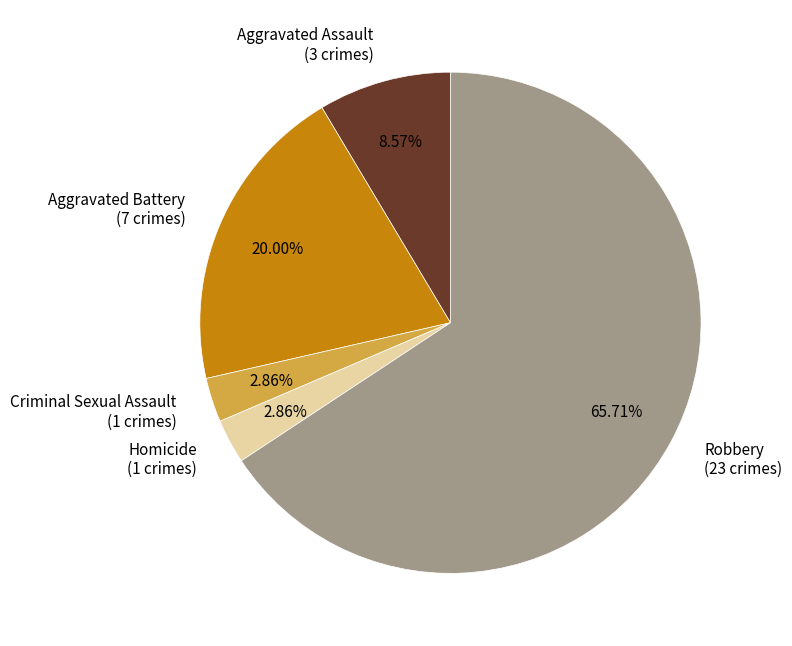

What percentage is the Robbery slice, to the nearest percent?

66%